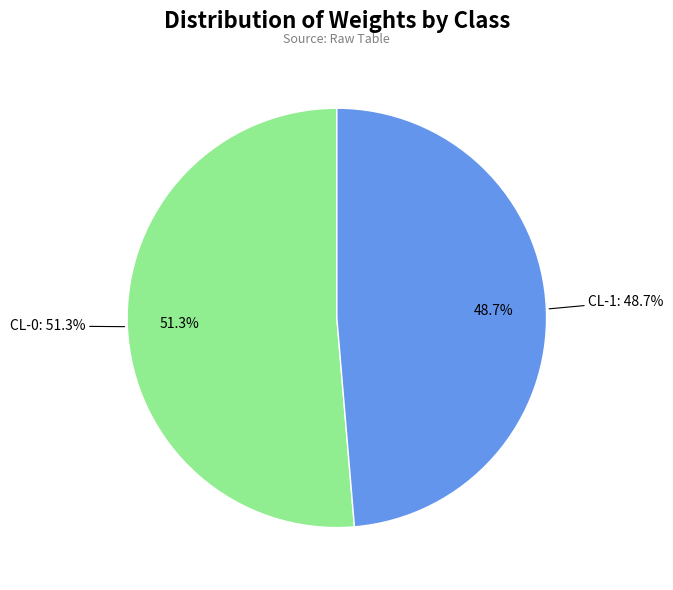

Rank the categories by value from highest to lowest.

CL-0, CL-1